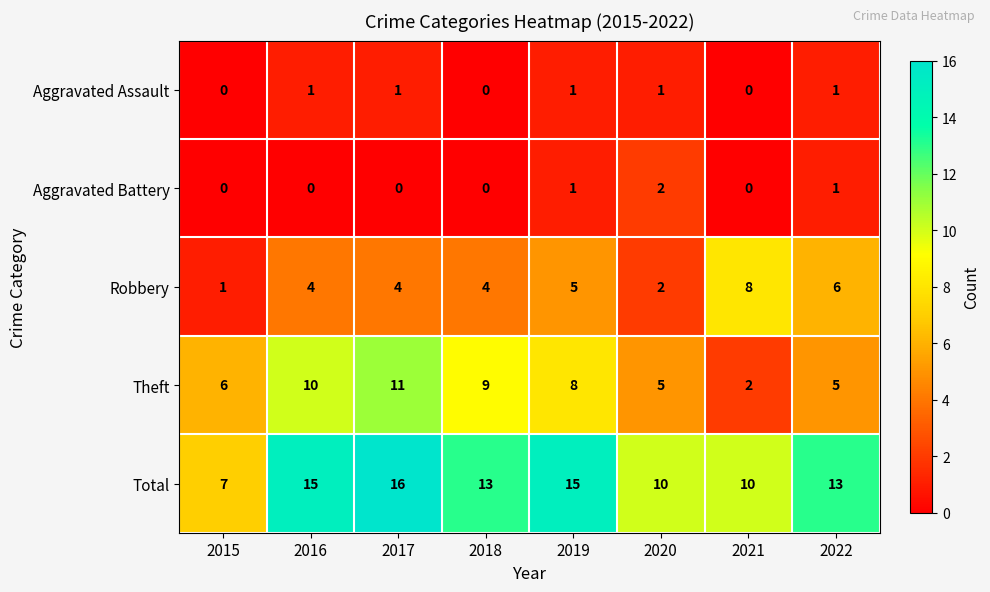

At which label does Theft first exceed 8?

2016